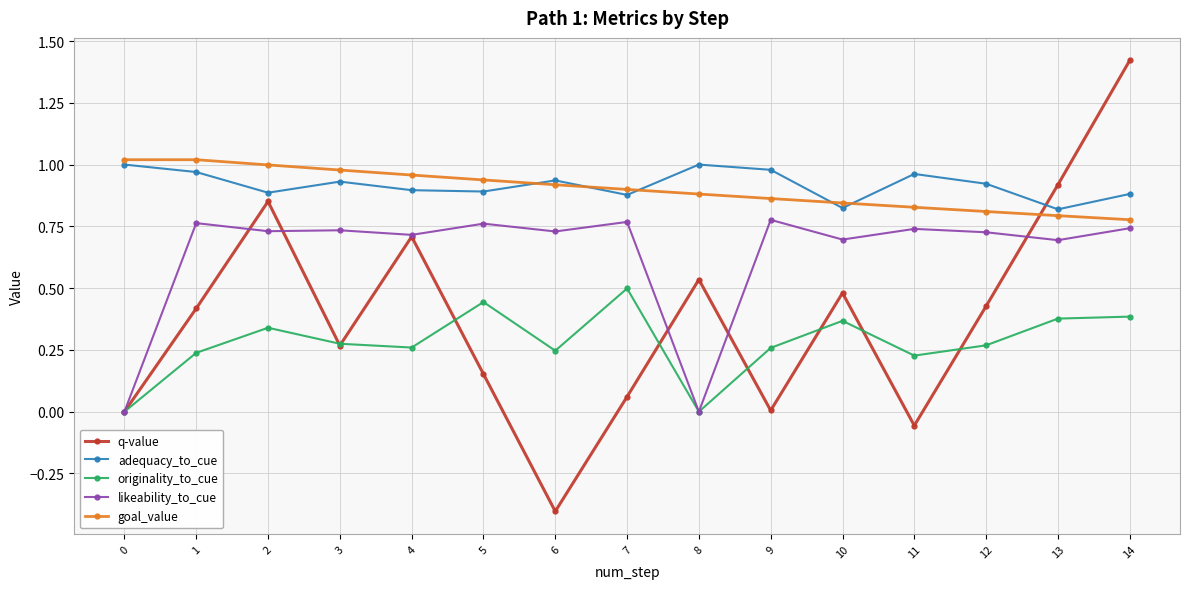

True or false: goal_value and likeability_to_cue intersect in this chart.

False